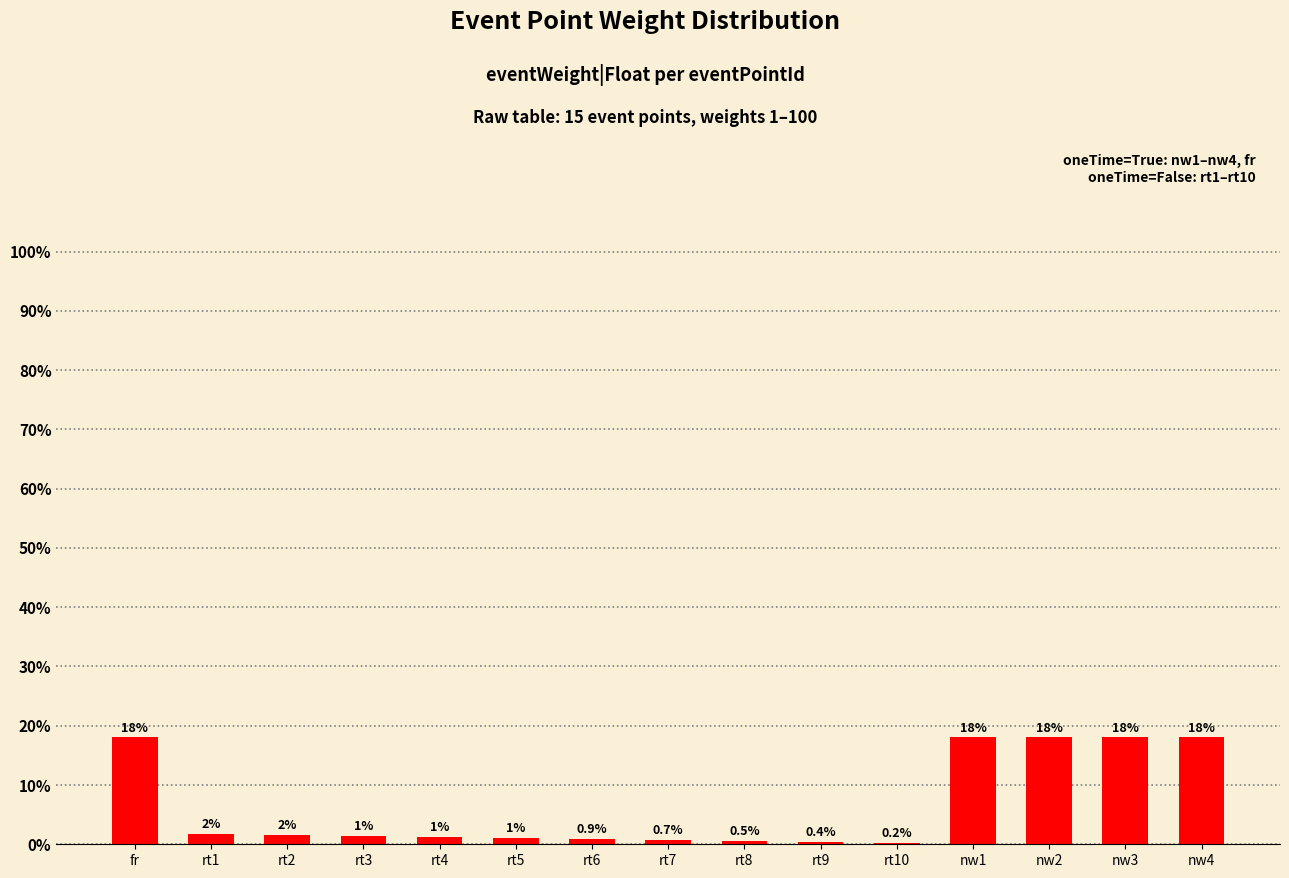

Which has a higher value, rt7 or rt2?

rt2